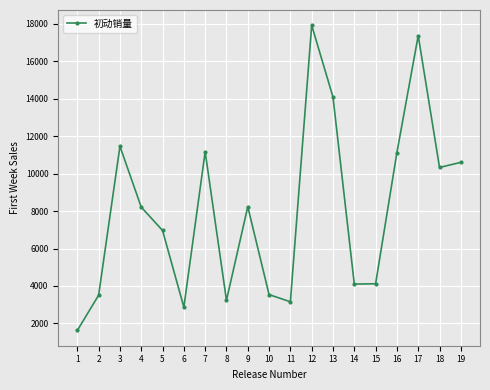

How many interior local valleys (lower than both neighbors) does the data have?

5